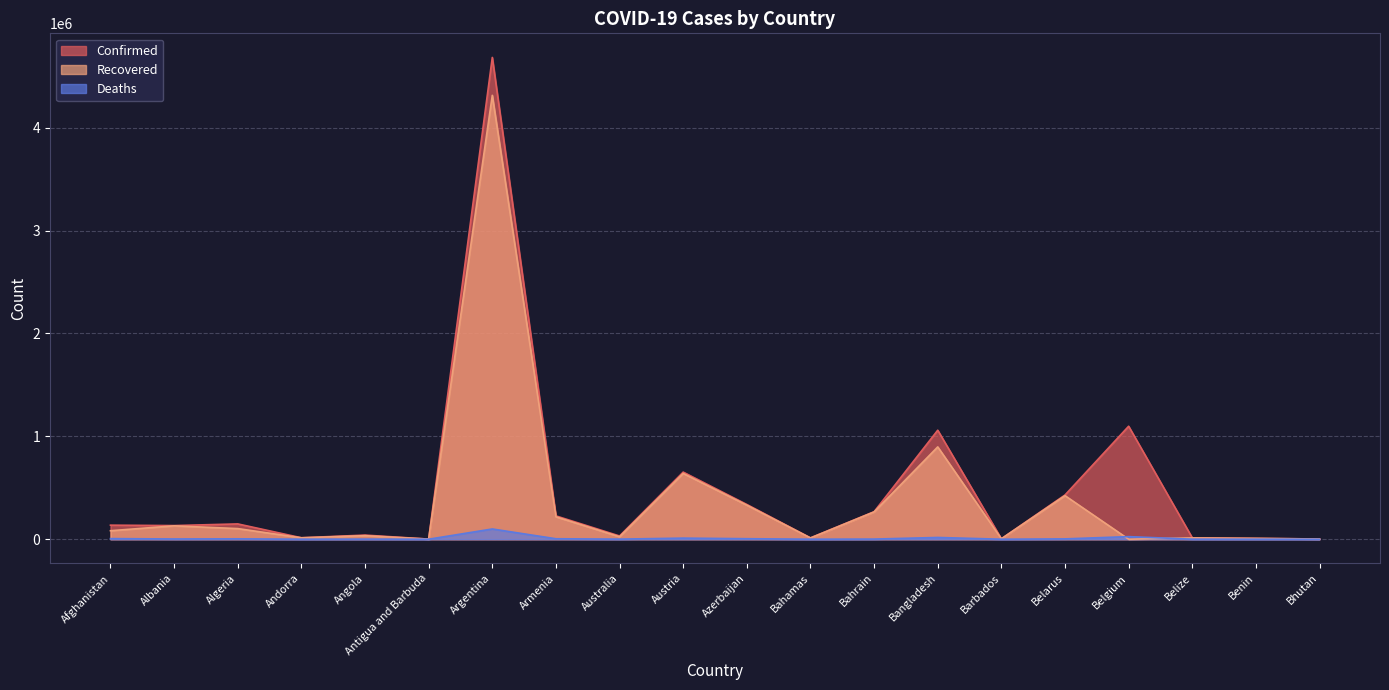

At Argentina, list the series in order from smallest to largest.

Deaths, Recovered, Confirmed